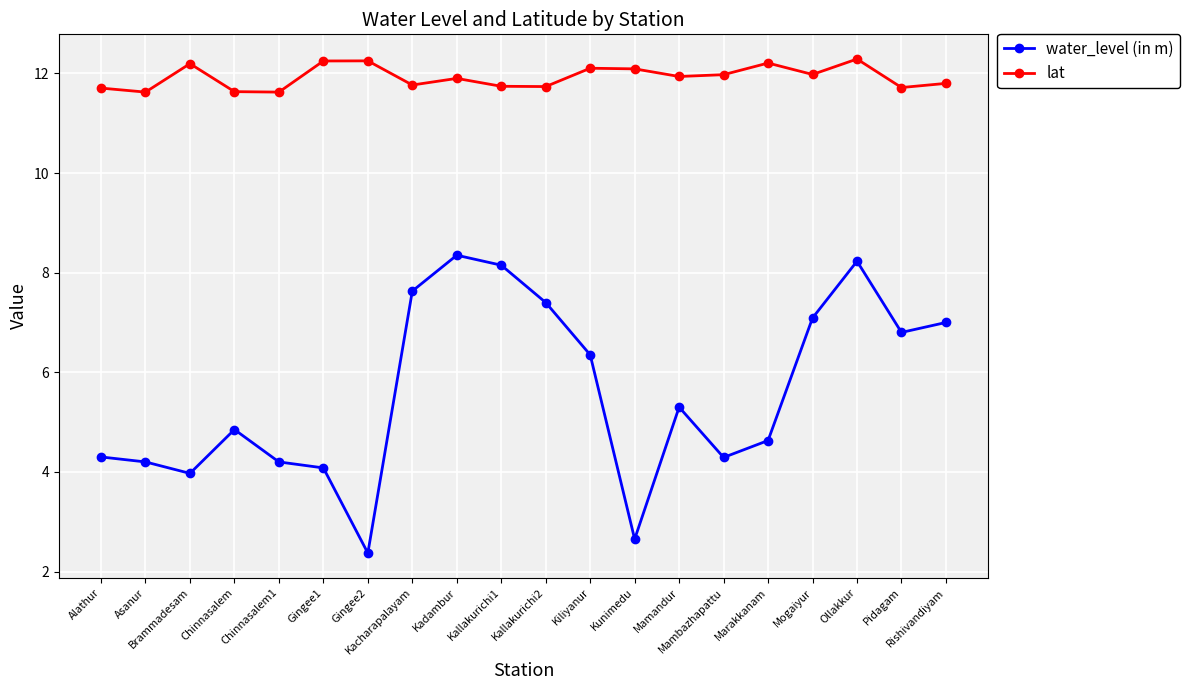

Is it true that water_level (in m) equals 4.6 at Marakkanam?

True